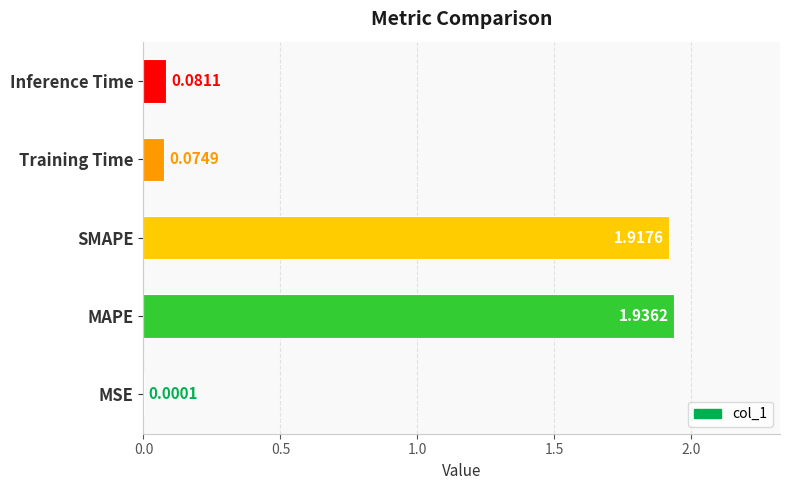

Where is the data nearest to the value 0?

MSE